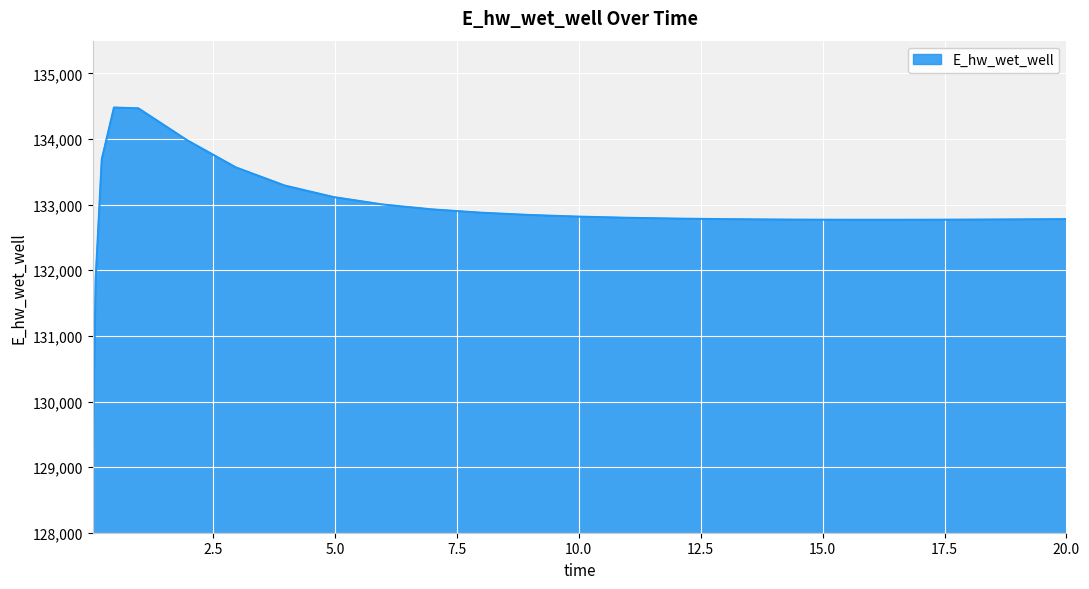

What is the greatest value displayed?

134480.7